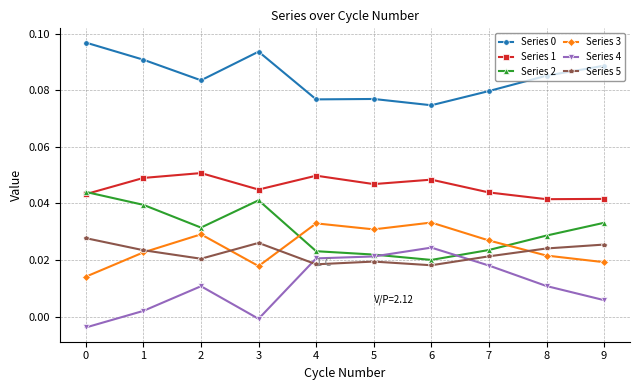

Where is the first local maximum for Series 5?

3